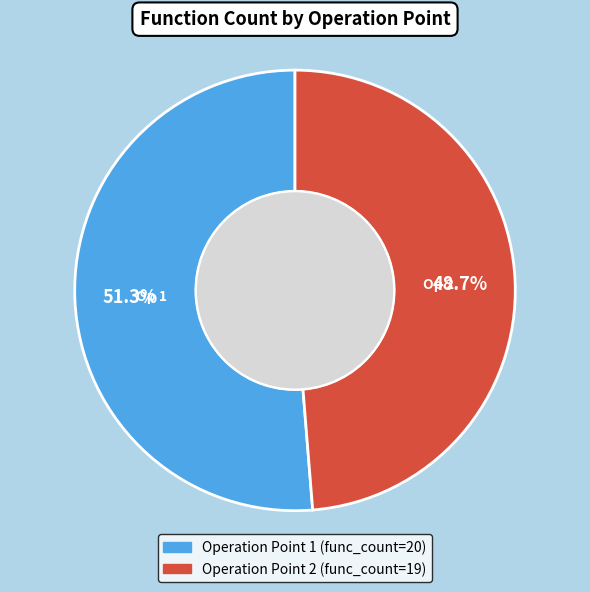

Is there any slice that represents more than half of the pie?

Yes